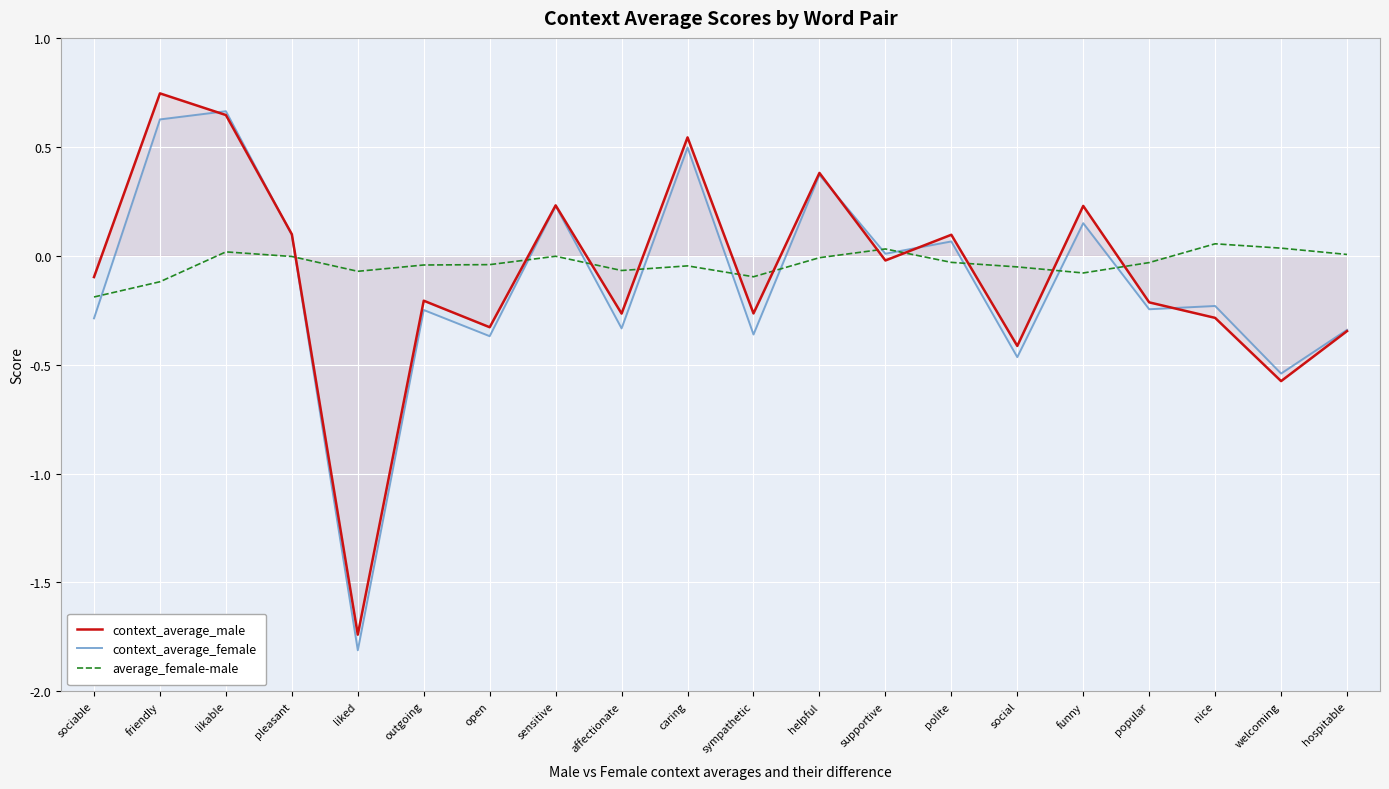

At supportive, list the series in order from smallest to largest.

context_average_male, context_average_female, average_female-male